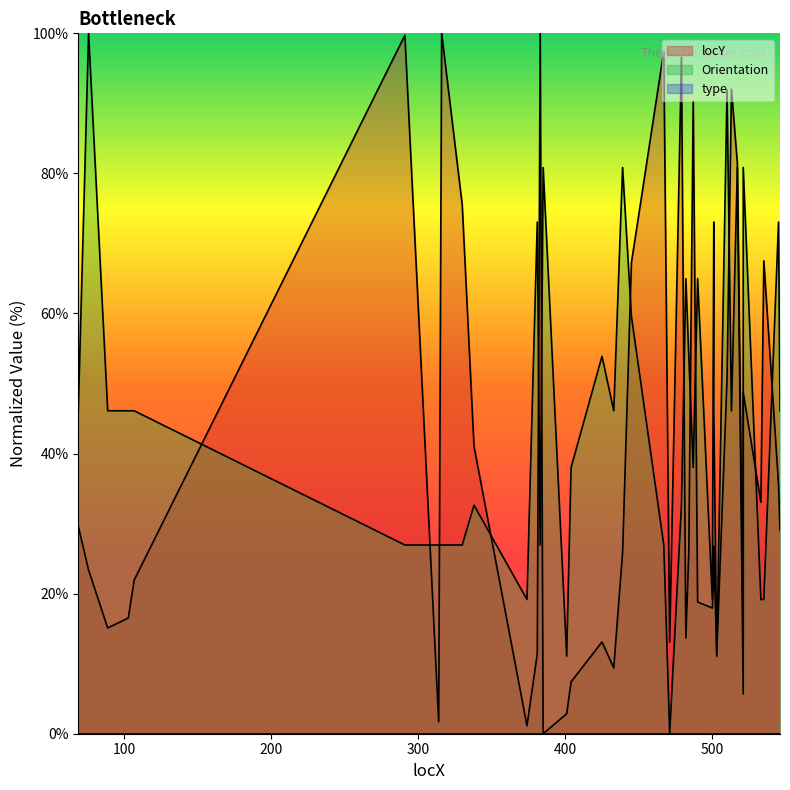

What is the sum of the locY values at 425 and 484?

39.0